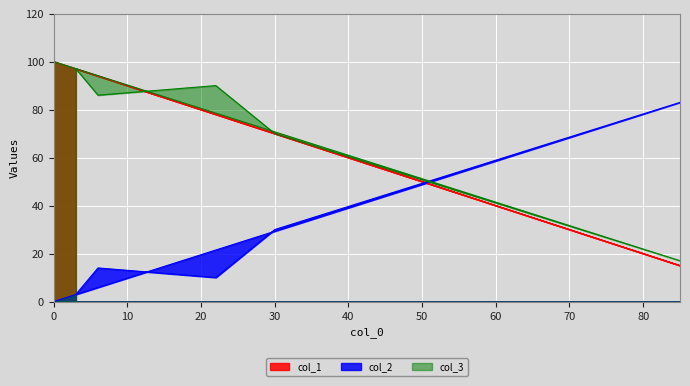

Between which two adjacent categories do col_2 and col_3 first intersect?

30 and 85